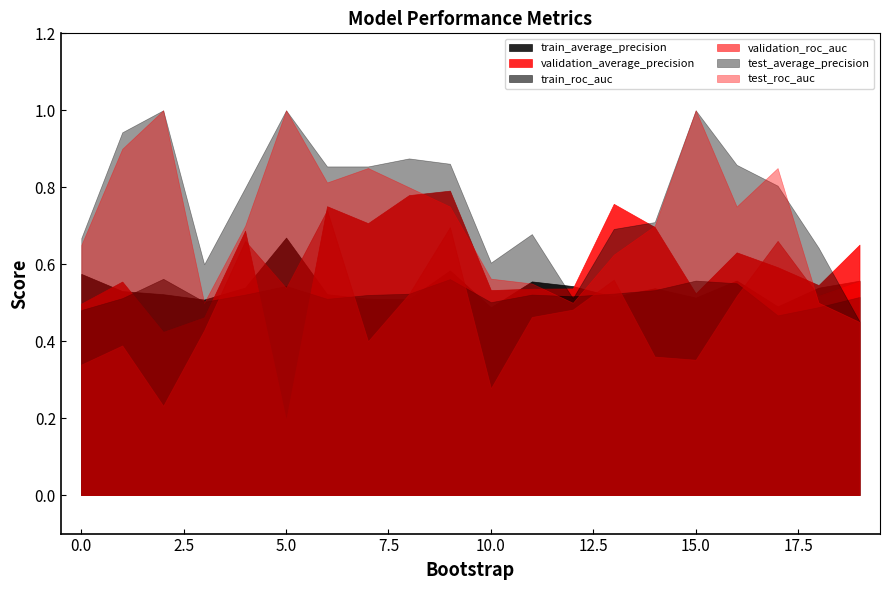

What is the sum of all test_roc_auc values?

14.5